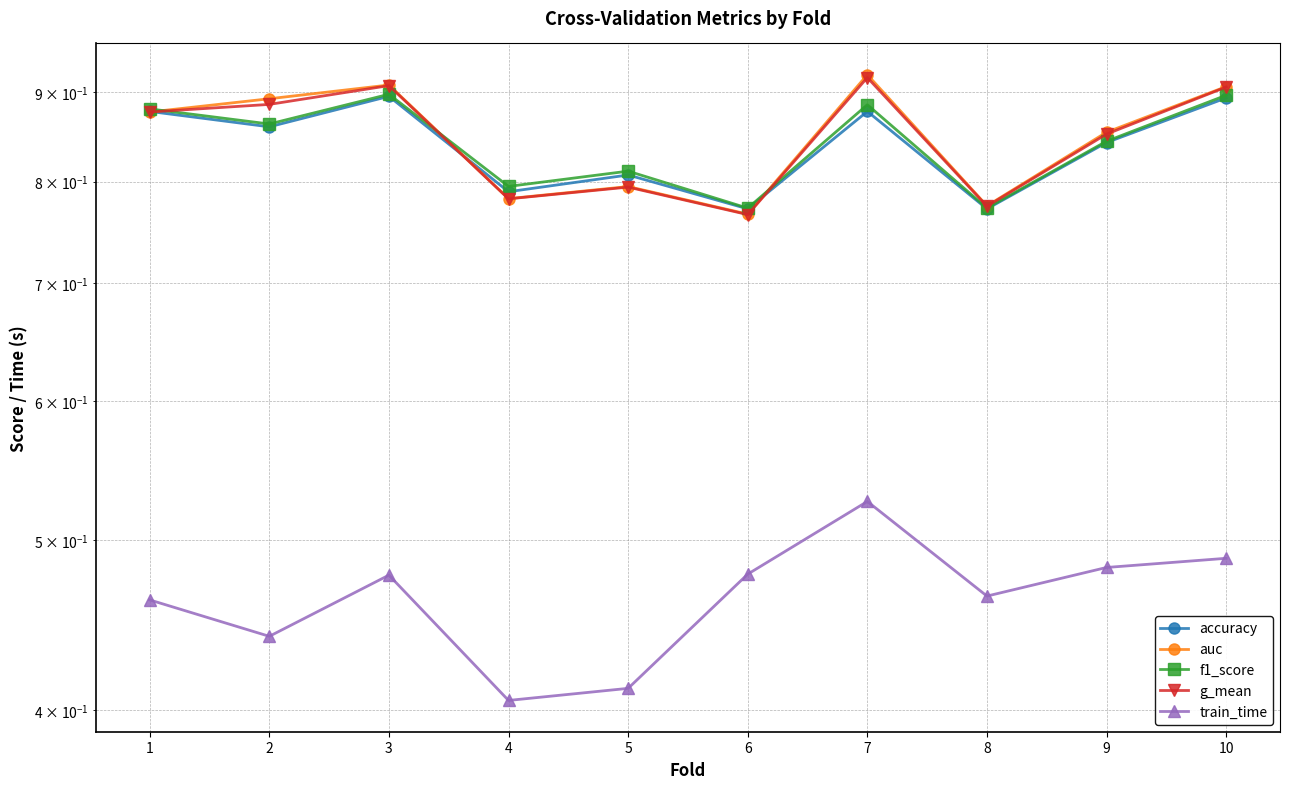

What are all the series names shown in the legend?

accuracy, auc, f1_score, g_mean, train_time